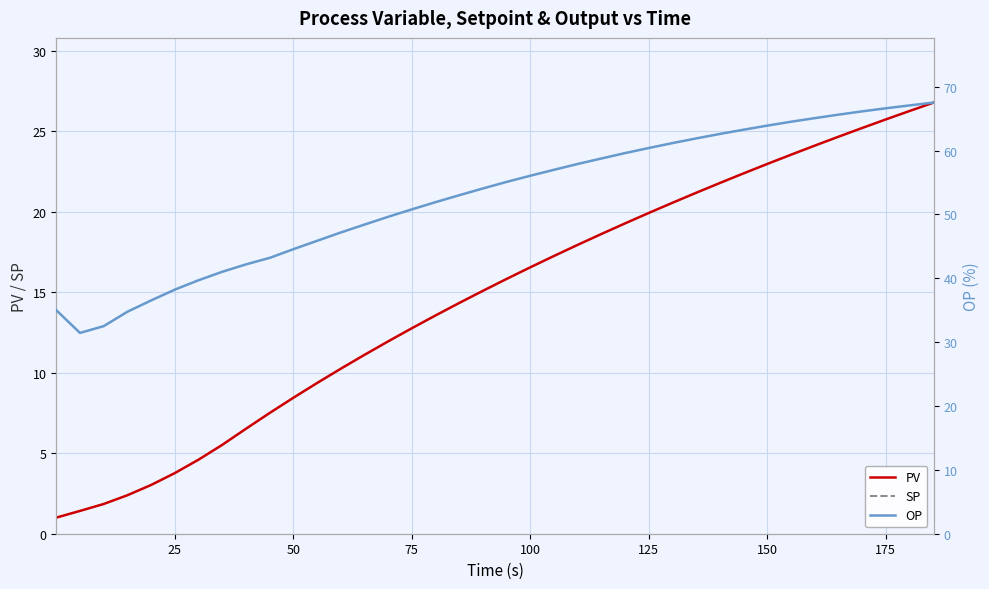

What is the minimum value for PV?

1.0